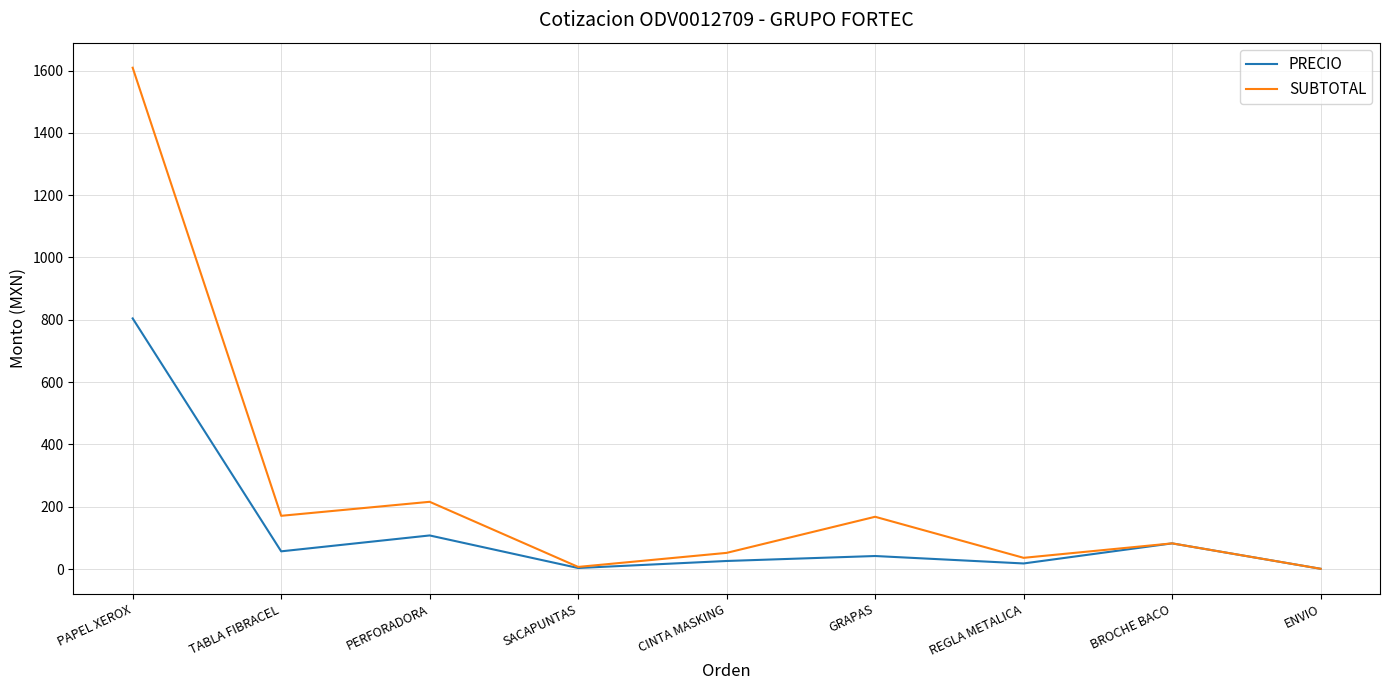

Rank the series by their maximum value, from lowest to highest.

PRECIO, SUBTOTAL